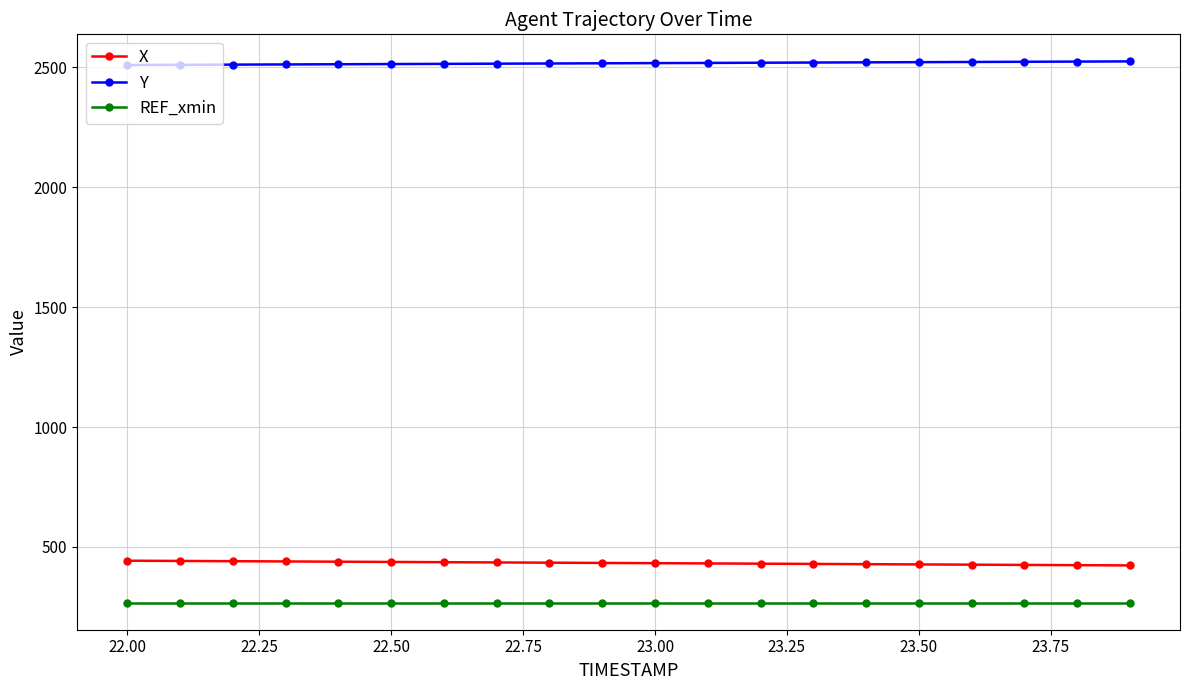

What is the value of the REF_xmin point at the 12th from the left?

267.8